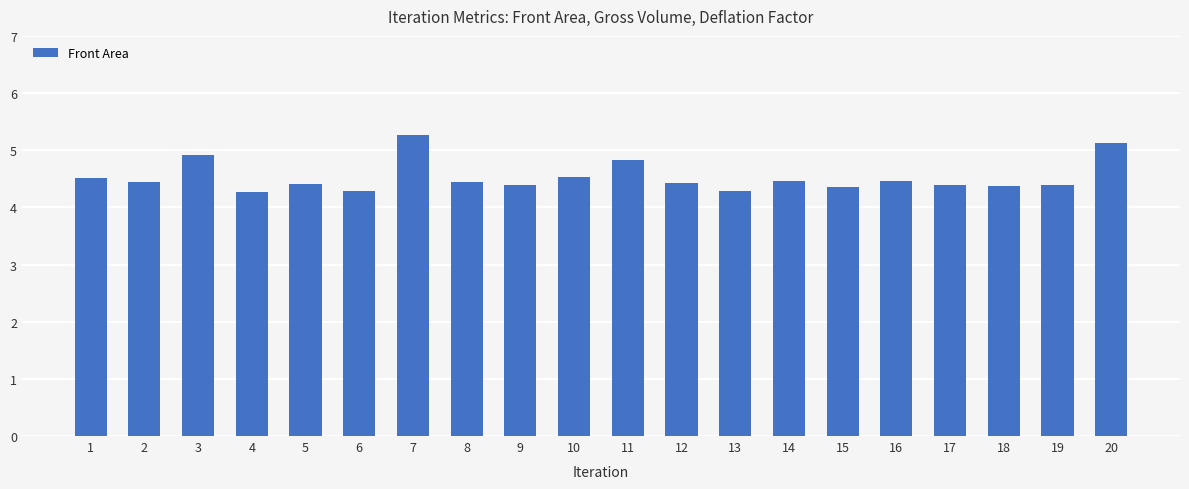

What is the approximate value at 16?

4.5